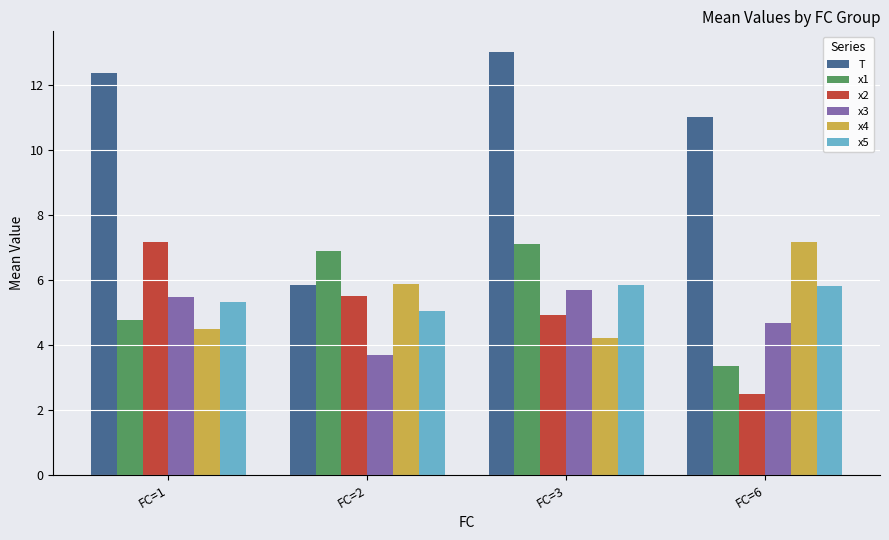

Are the bars grouped side by side (vs. stacked)?

Yes